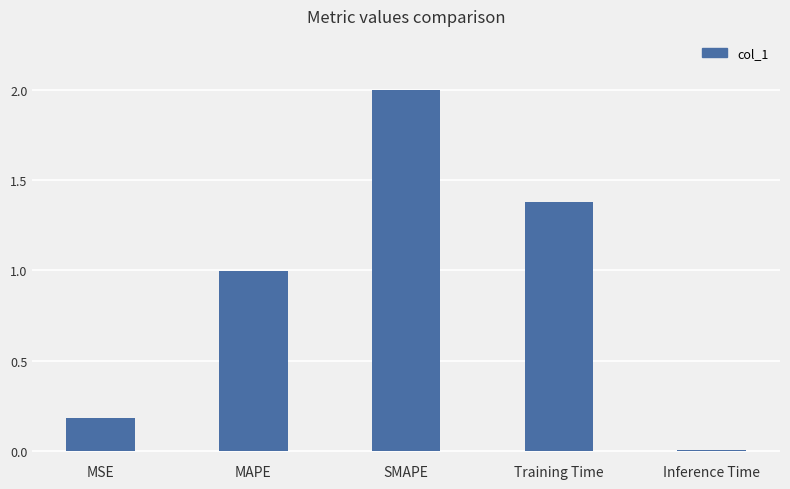

How many distinct data groups are displayed?

1